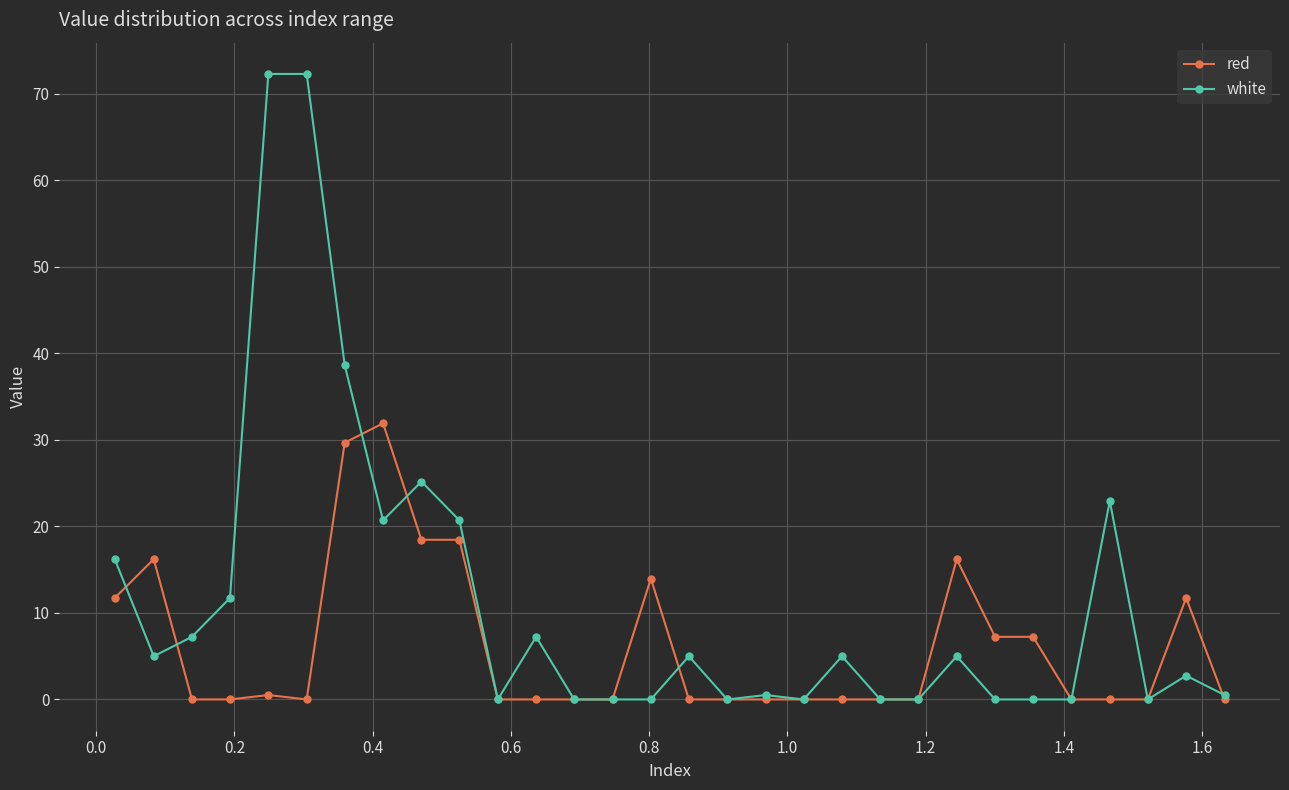

Rank the series by their maximum value, from highest to lowest.

white, red